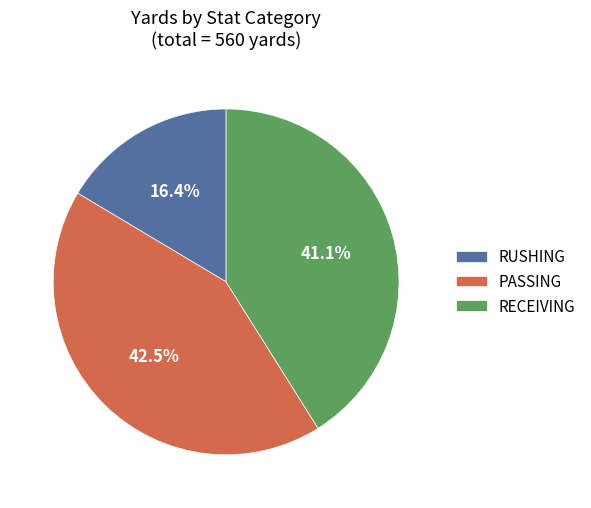

Count the number of slices in the pie.

3